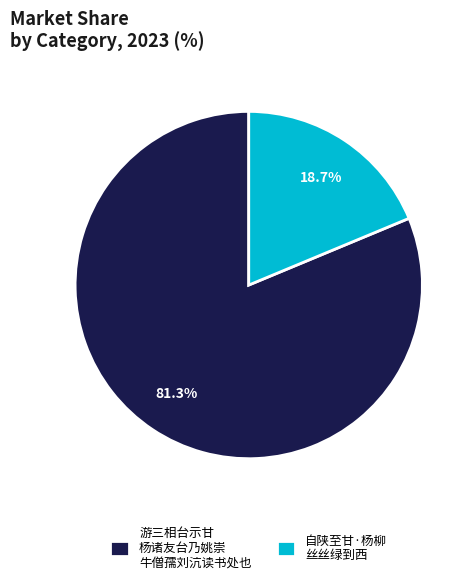

Which slice represents more than half of the pie?

游三相台示甘 杨诸友台乃姚崇 牛僧孺刘沆读书处也